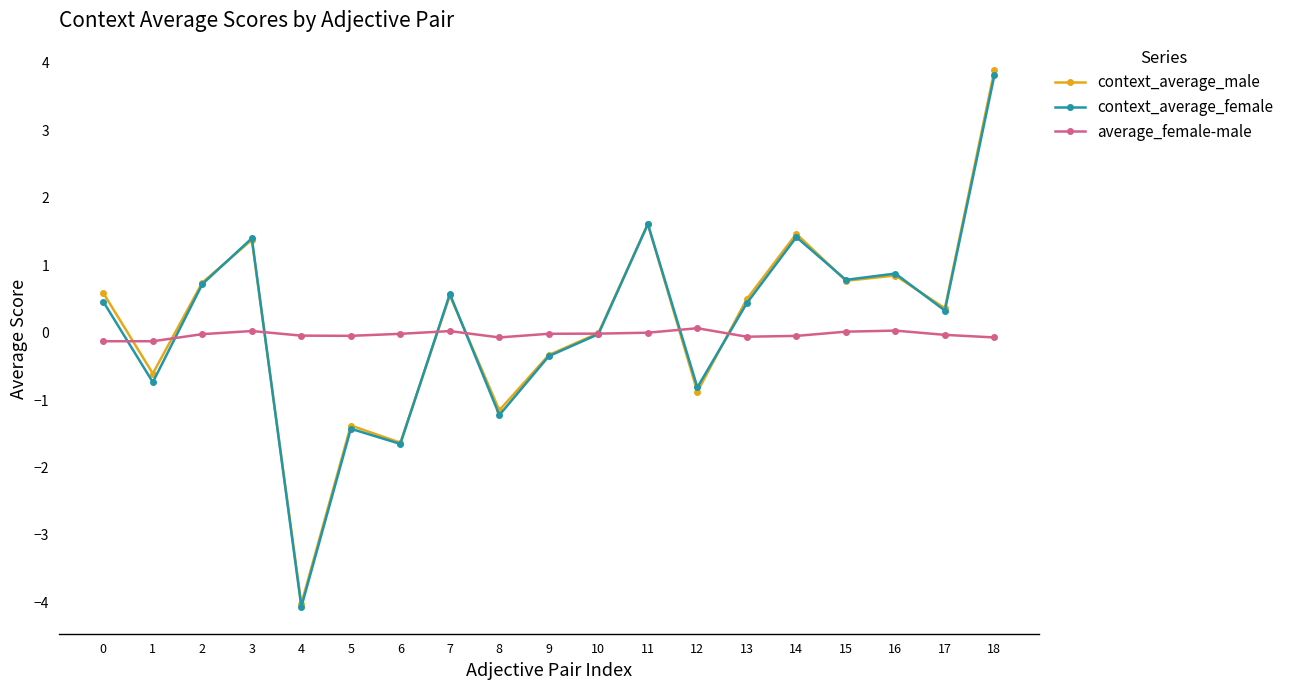

Which category has the lowest value in the context_average_female series?

4